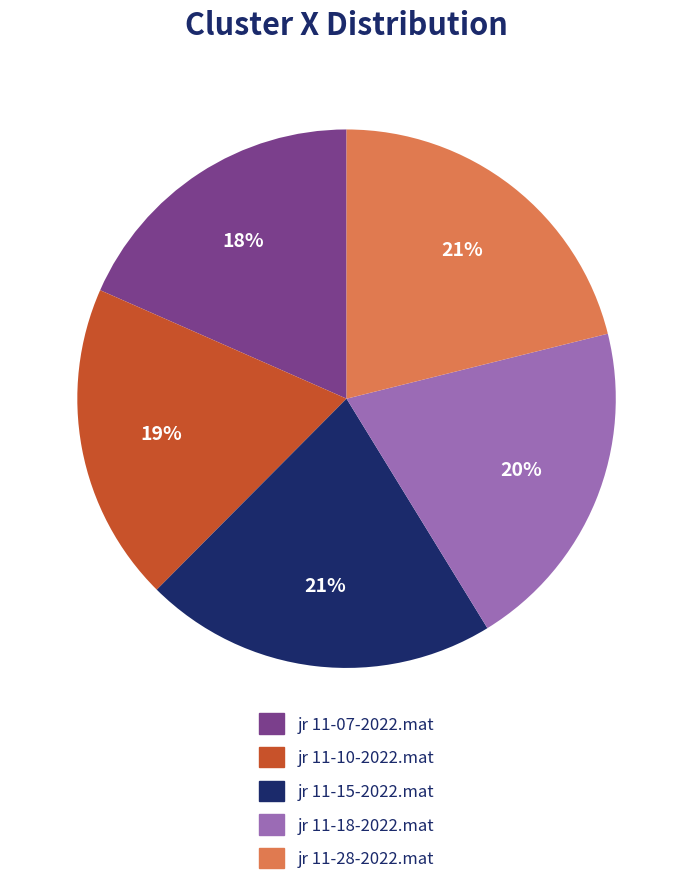

Do jr 11-07-2022.mat and jr 11-10-2022.mat together represent more than half of the pie?

No